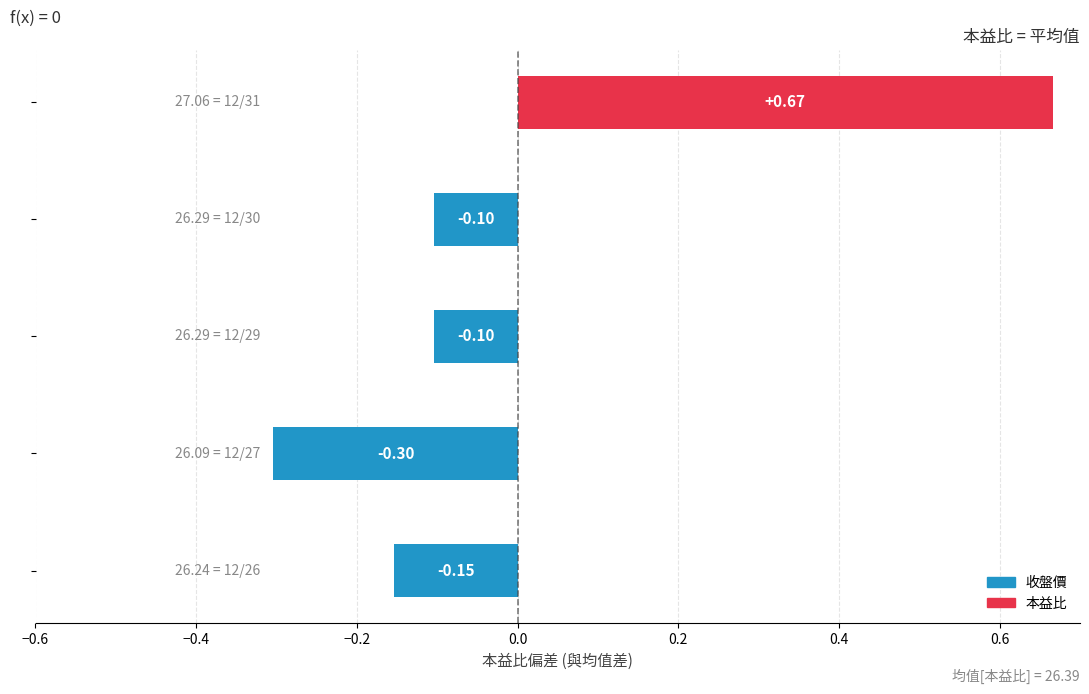

What is the difference between the maximum and minimum values?

1.0